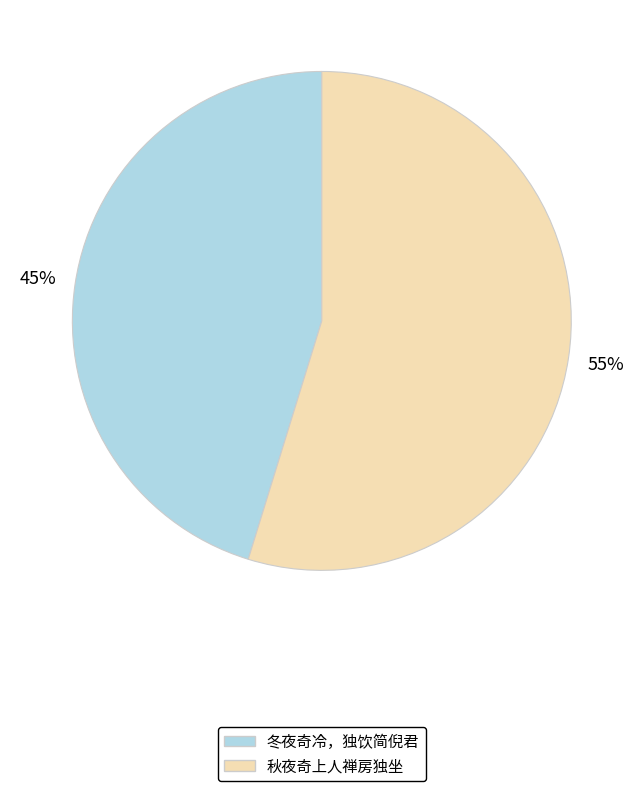

What percentage is the 秋夜奇上人禅房独坐 slice, to the nearest percent?

55%